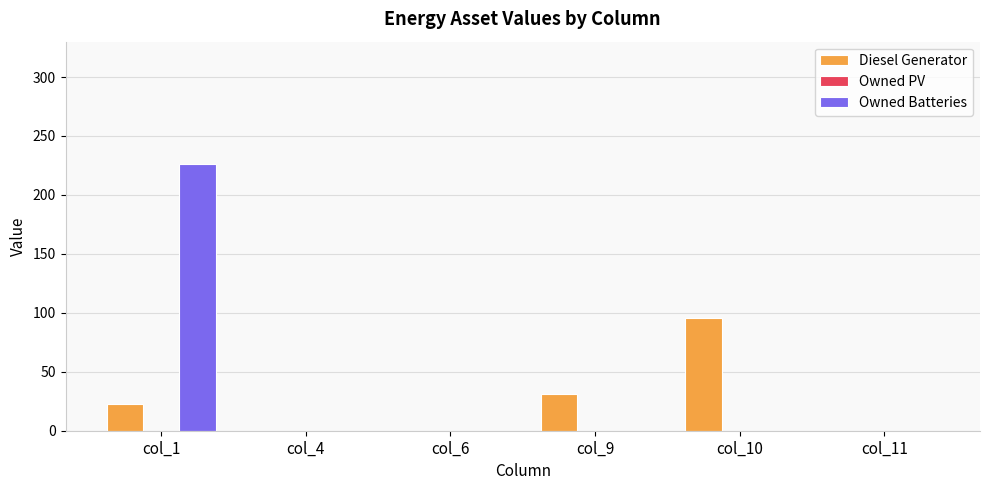

Reading left to right, what are all the values shown in this chart?

Diesel Generator: col_1=23	col_4=0	col_6=0	col_9=31	col_10=96	col_11=0
Owned Batteries: col_1=226	col_4=0	col_6=0	col_9=0	col_10=0	col_11=0